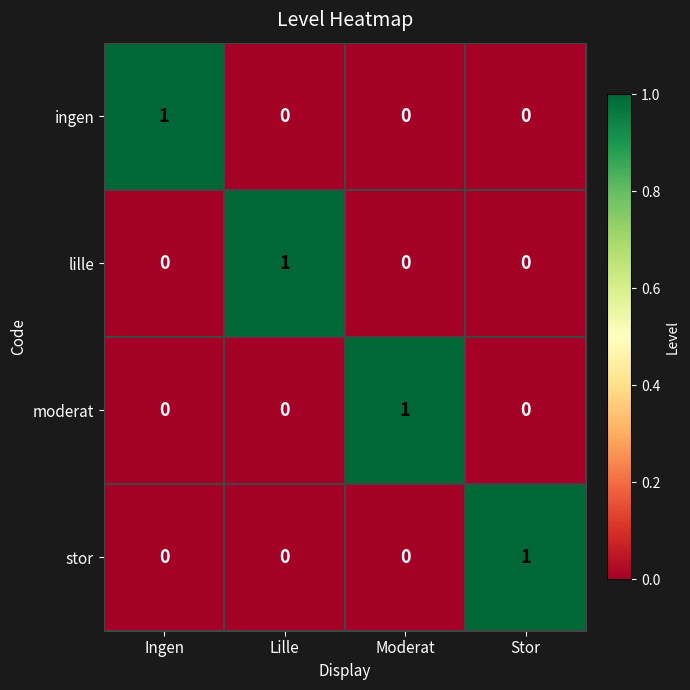

At how many categories does at least one series exceed 0?

4